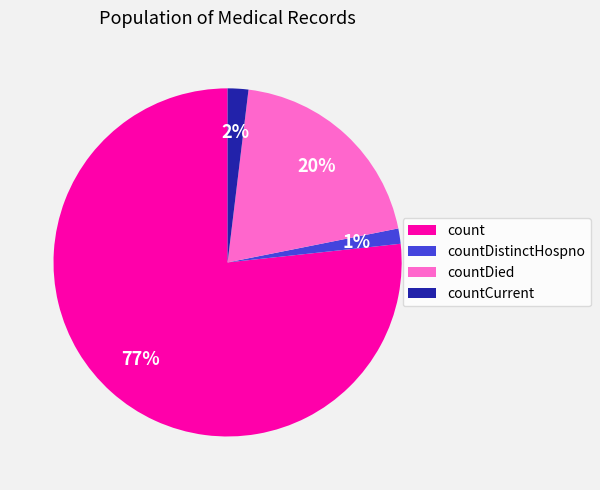

To the nearest percent, what is the average slice percentage?

25%